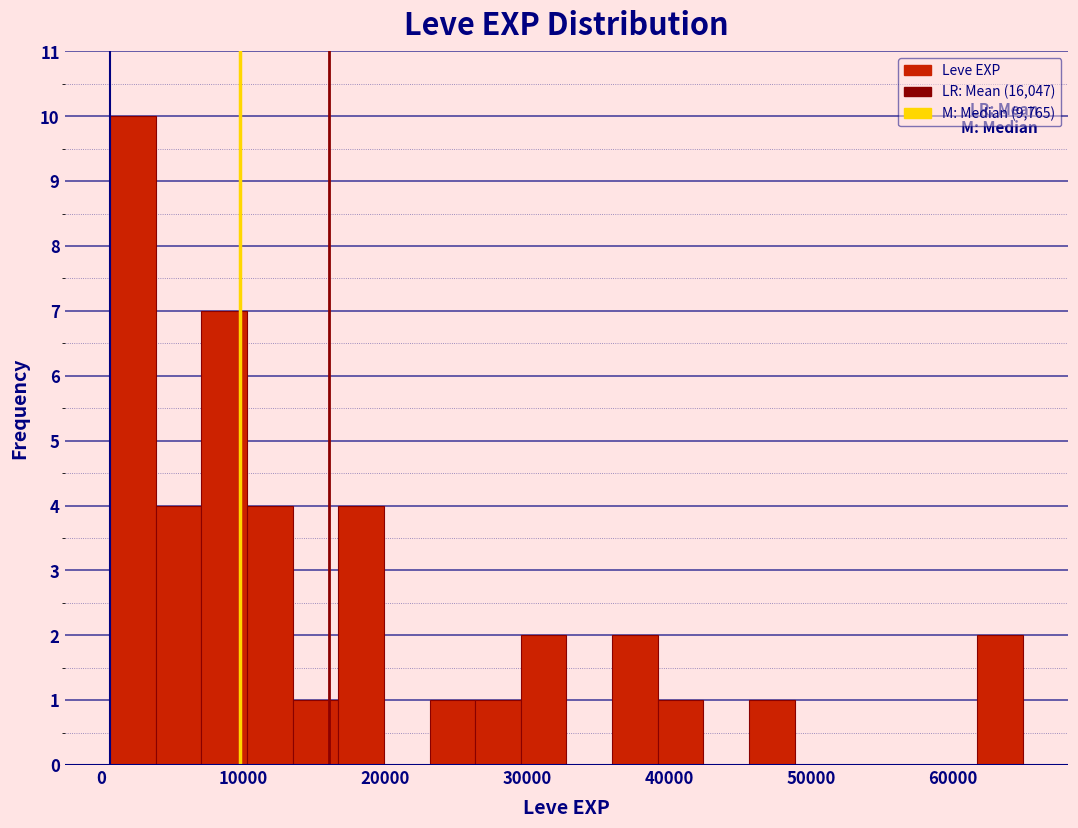

Around what value on the x-axis is the tallest bar? Give the approximate position of its centre, as read against the axis.

2000